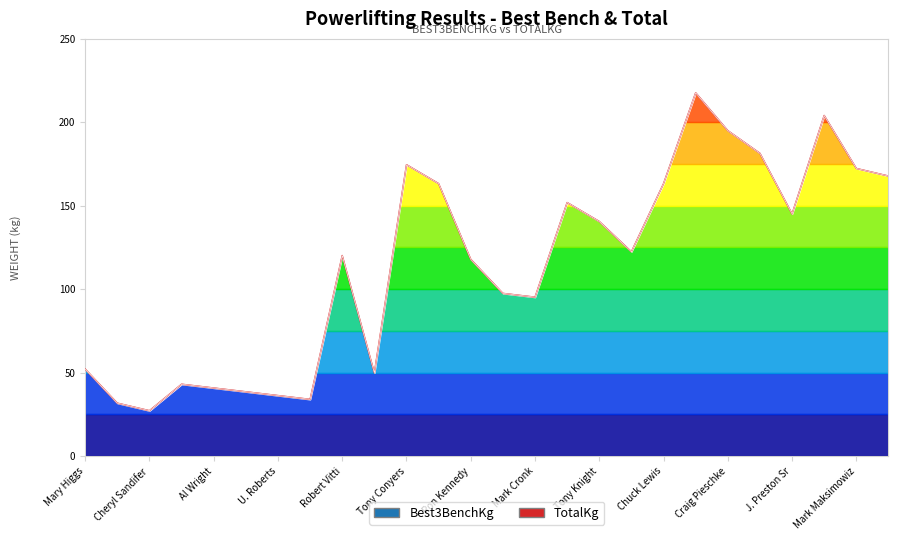

True or false: Best3BenchKg and TotalKg intersect in this chart.

False